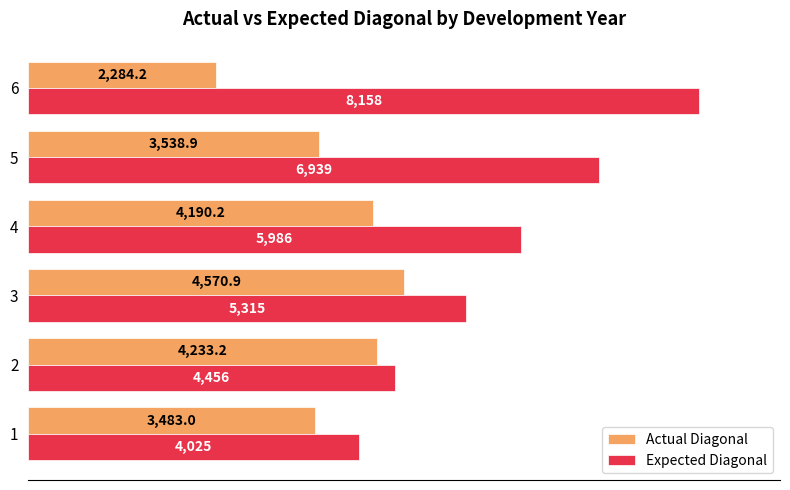

What is the average value of the Expected Diagonal series?

5813.2